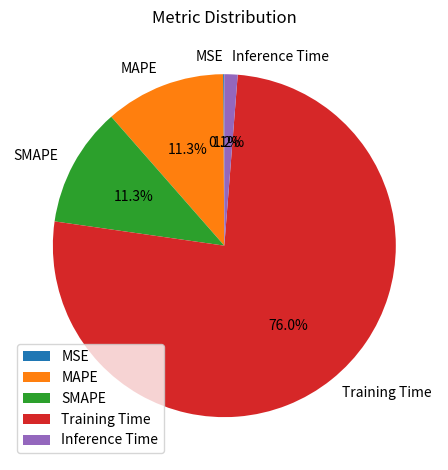

Which has a higher value, Inference Time or Training Time?

Training Time